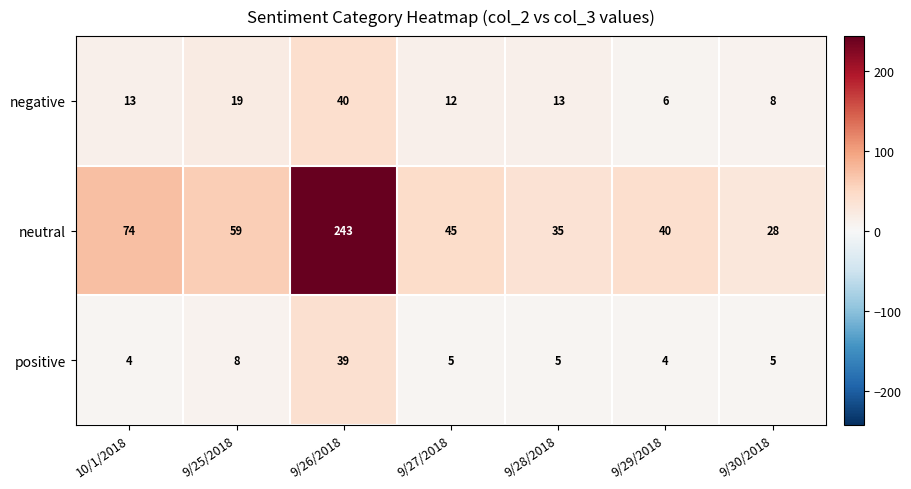

Where is neutral nearest to the value 135?

10/1/2018